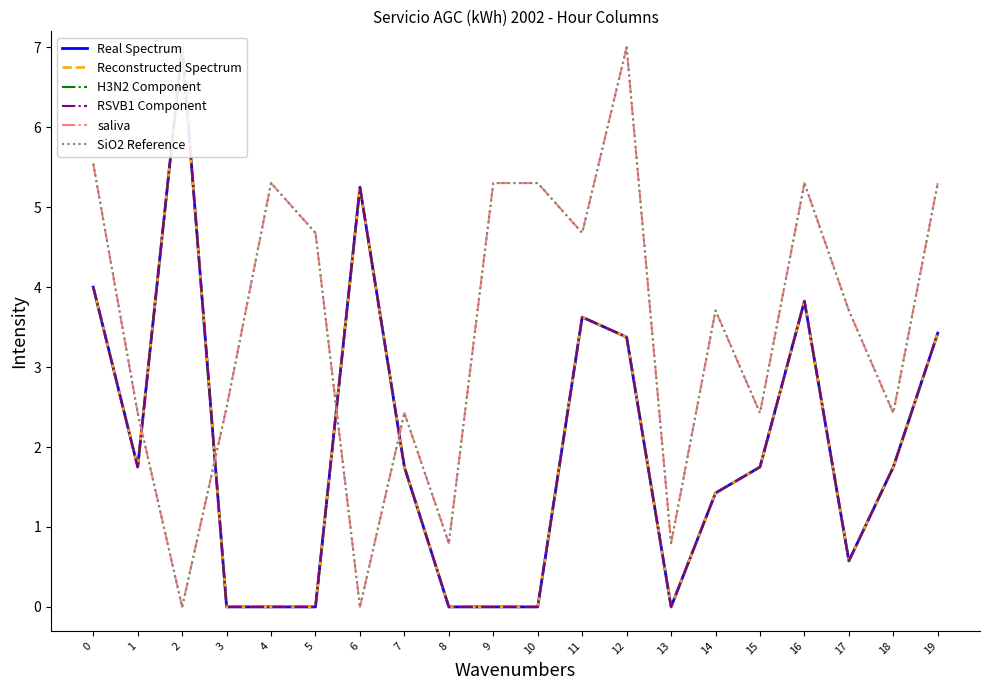

What are all the series names shown in the legend?

Real Spectrum, Reconstructed Spectrum, H3N2 Component, RSVB1 Component, saliva, SiO2 Reference